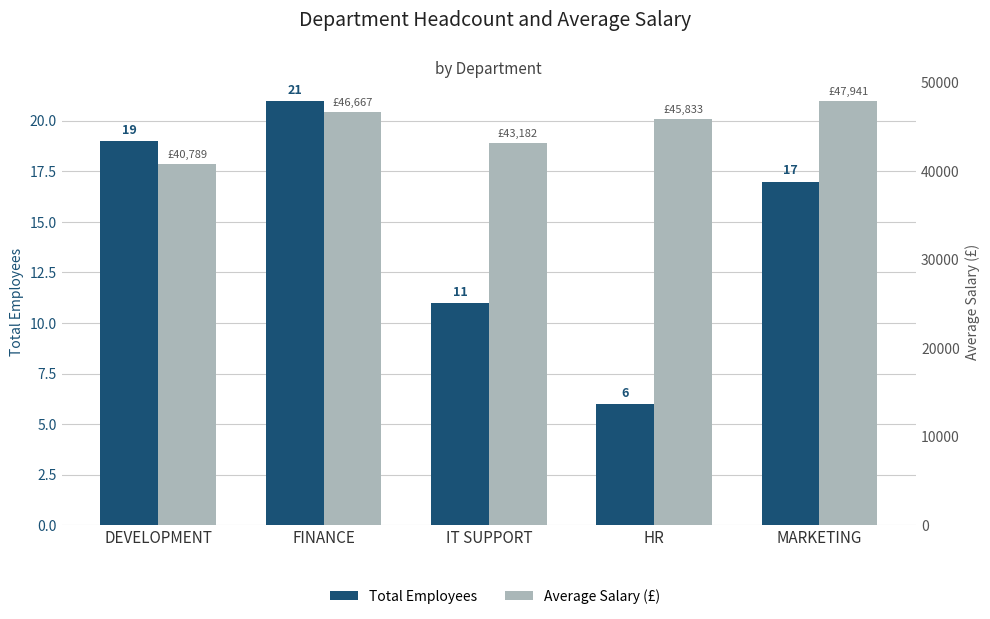

The Average Salary (£) series shows 81677.6 at MARKETING. True or false?

False